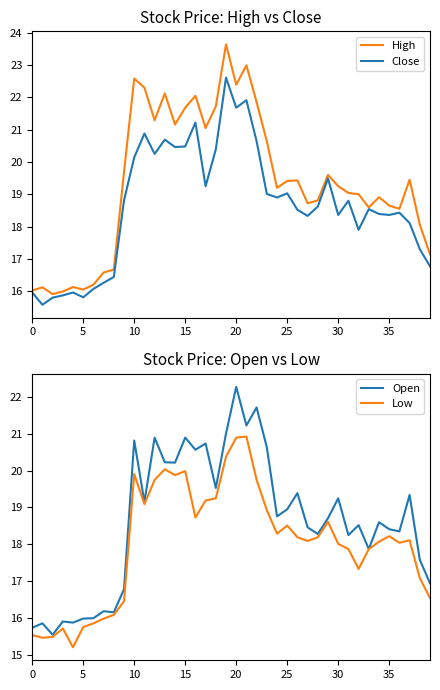

True or false: Close and High cross at least once.

False